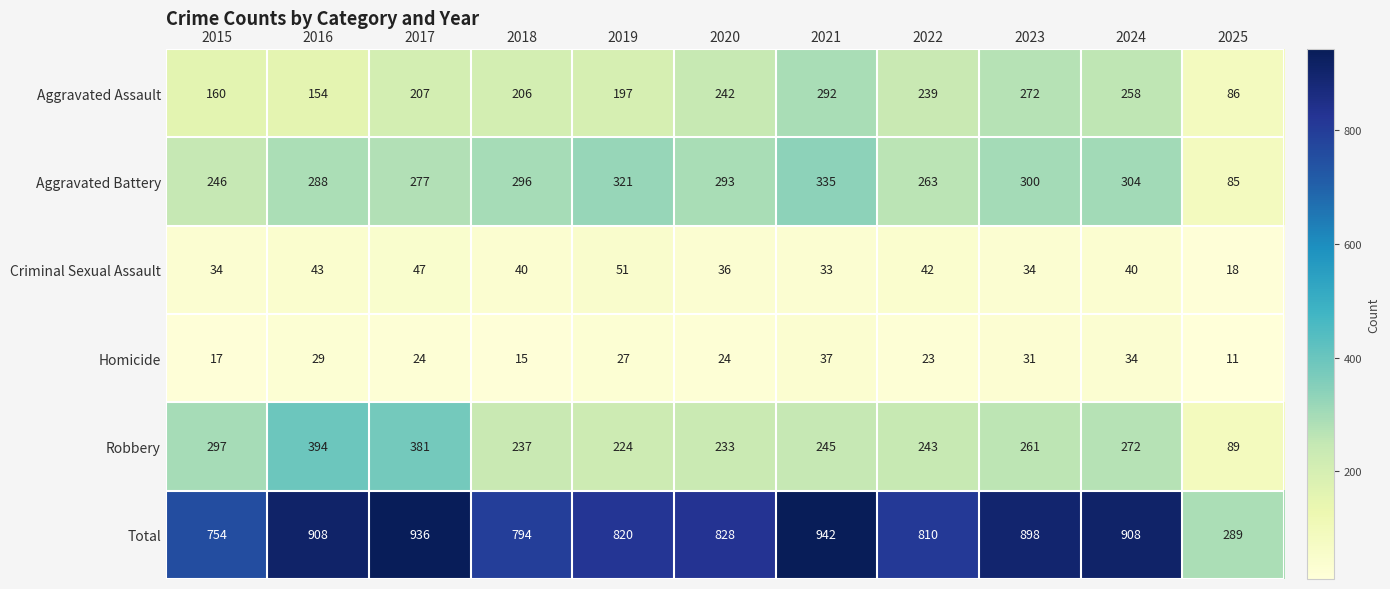

What is the average value of the Aggravated Battery series?

273